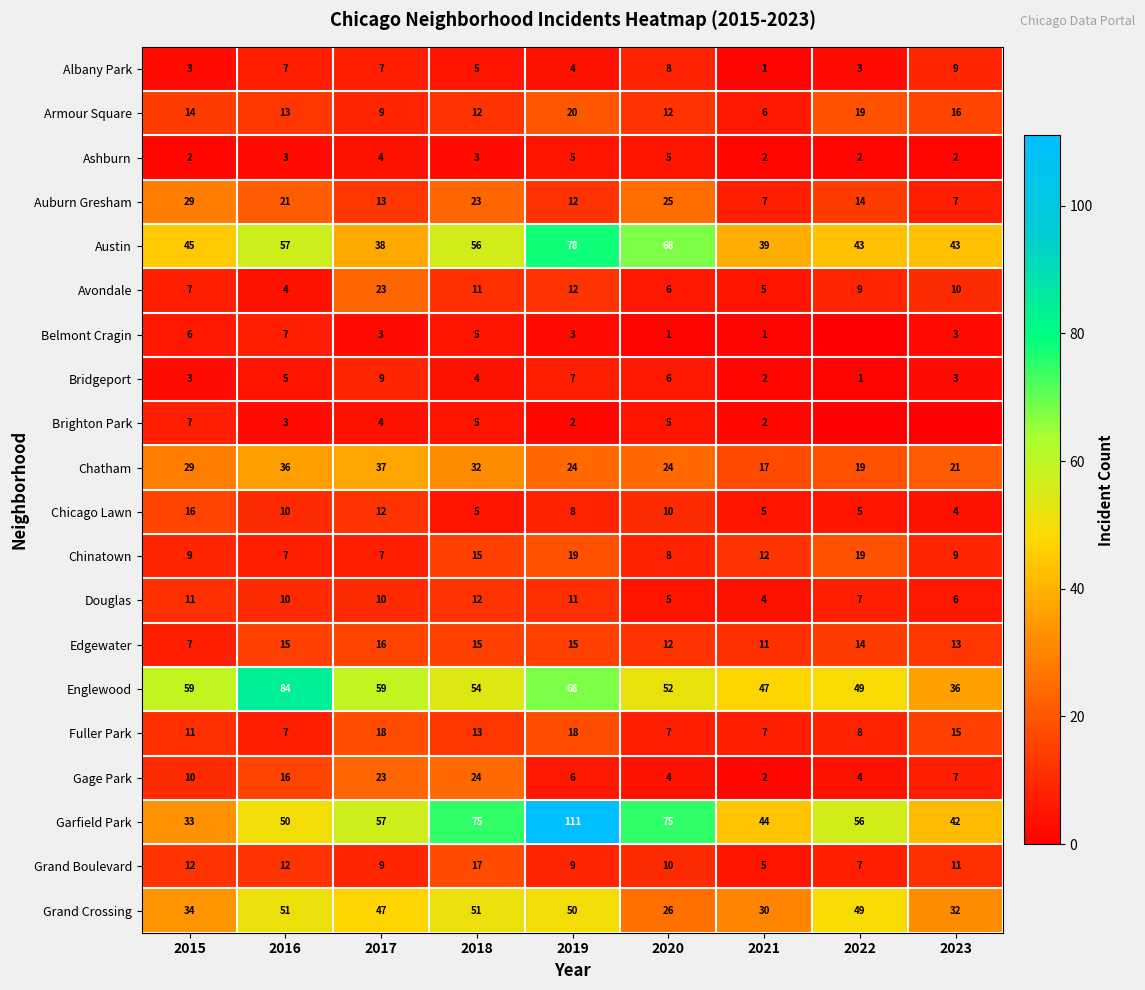

What is the greatest value displayed?

111